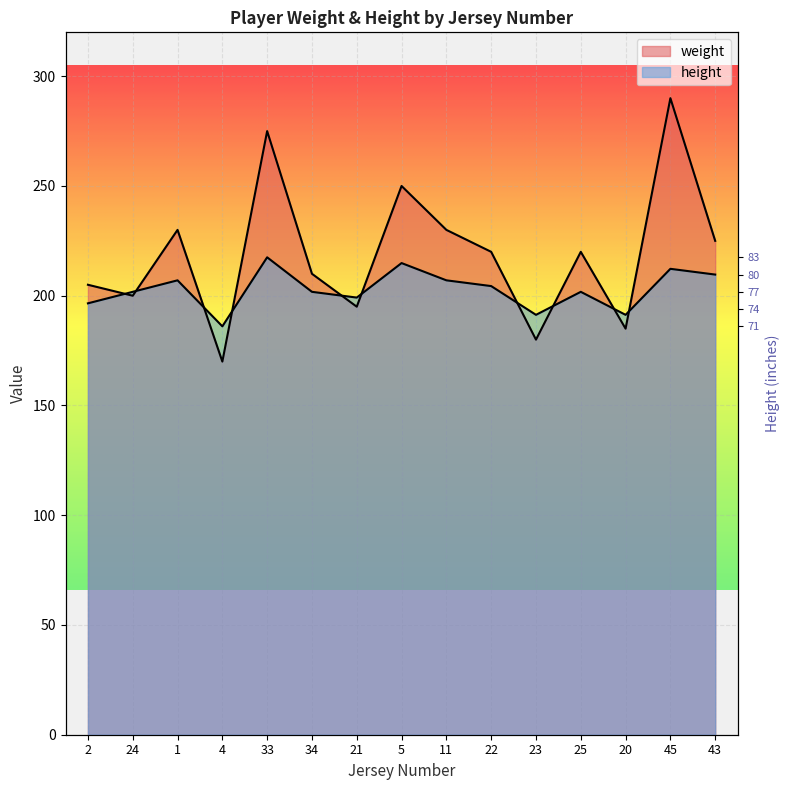

What is the approximate value of weight at 25?

220.0